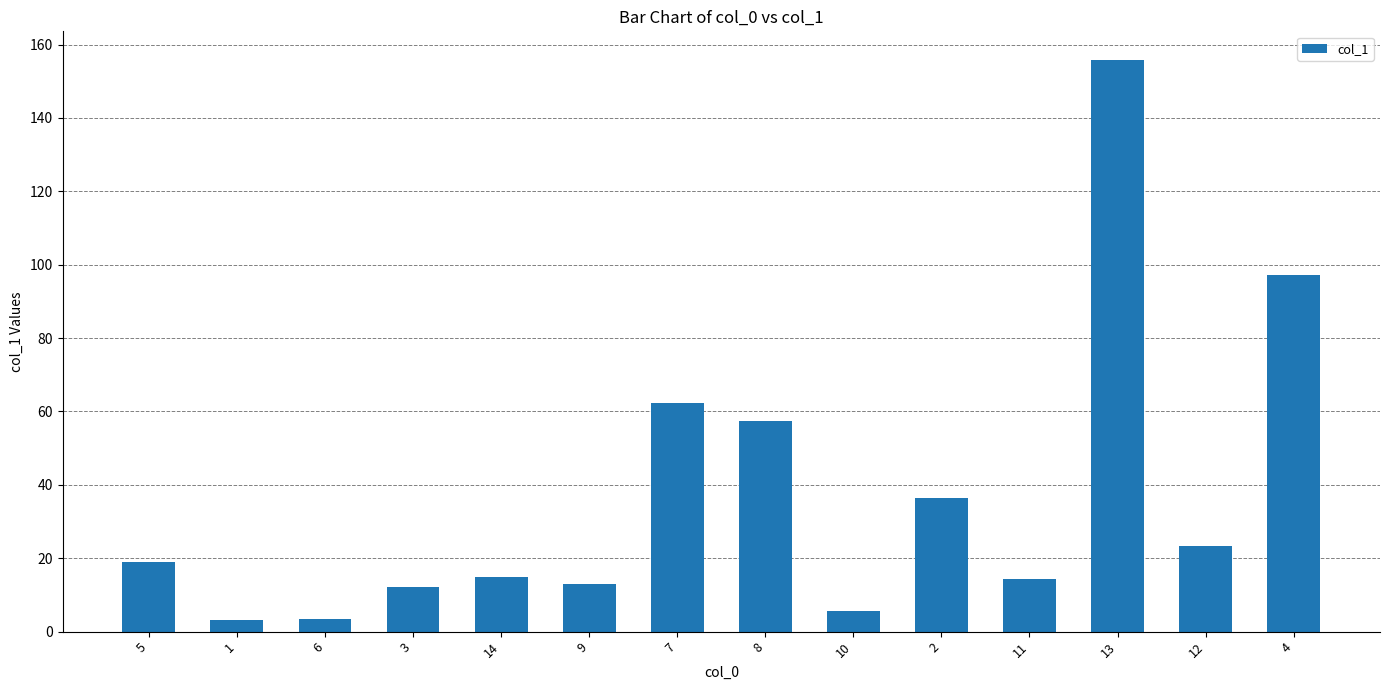

What is the value of the 12th bar from the left?

155.8